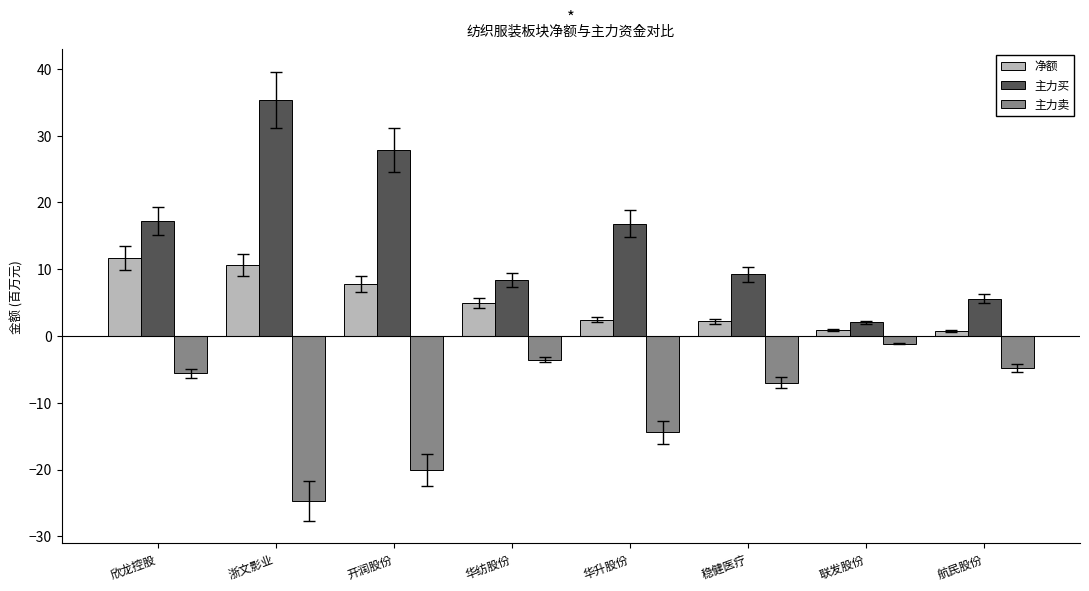

Which series has the largest range (max minus min)?

主力买